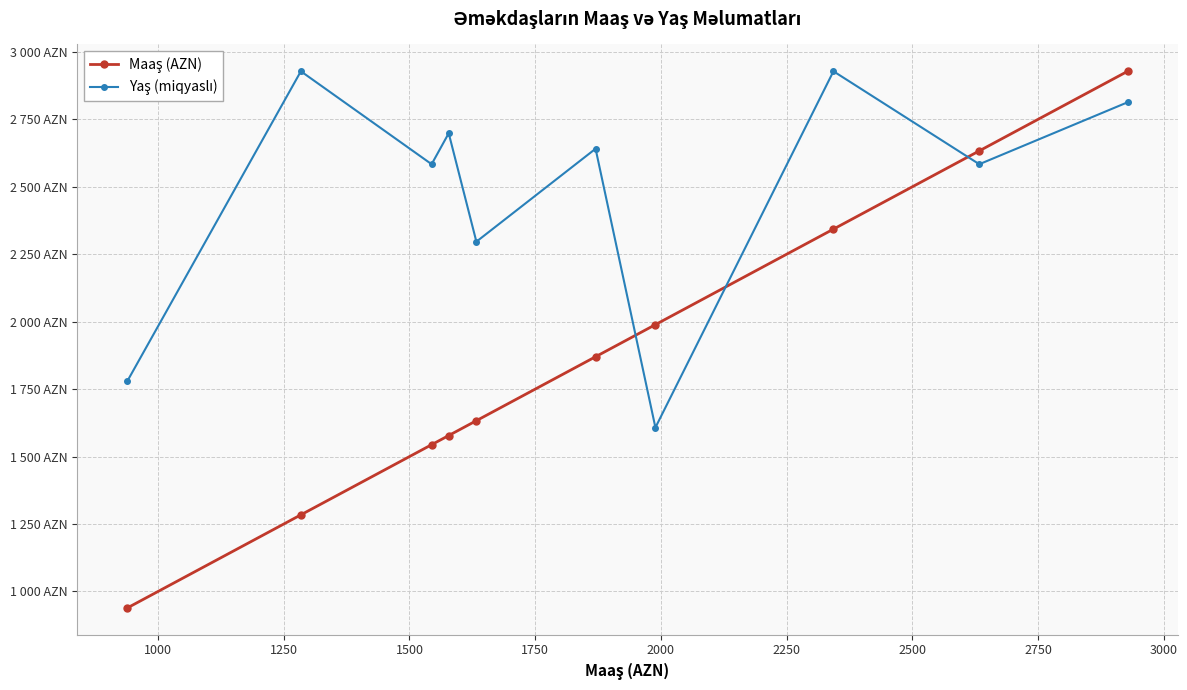

Is this an area chart (filled region under the line)?

No